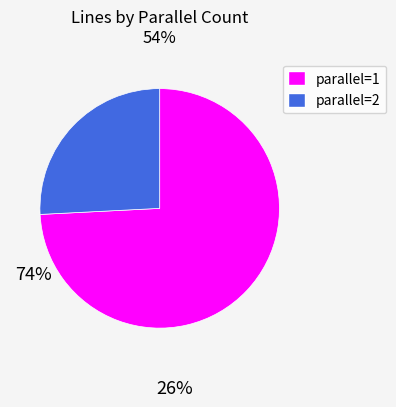

The parallel=2 slice represents 26% of the pie. True or false?

True